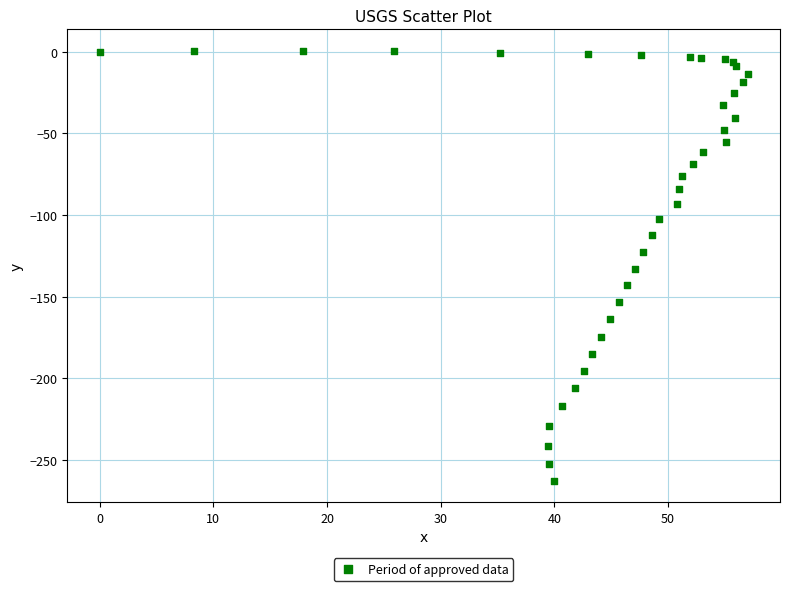

What is the range of Y values (max minus min)?

263.4